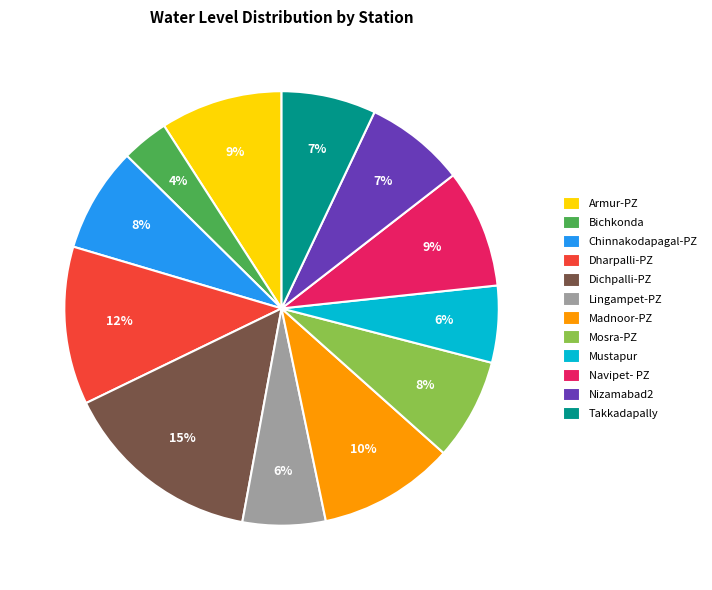

Between Lingampet-PZ and Bichkonda, which is larger?

Lingampet-PZ